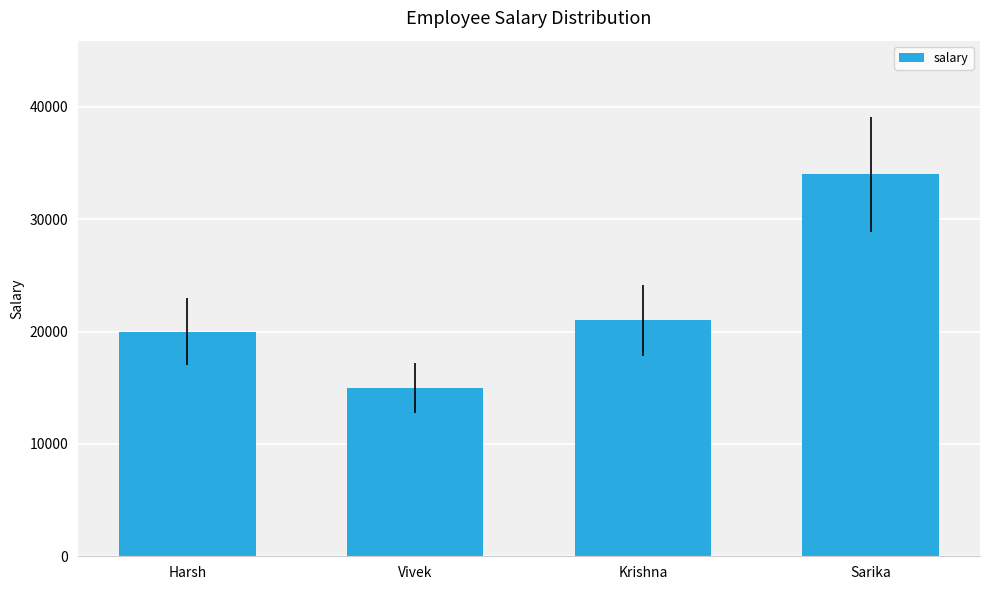

Reading left to right, extract all data points from this chart.

20000	15000	21000	34000